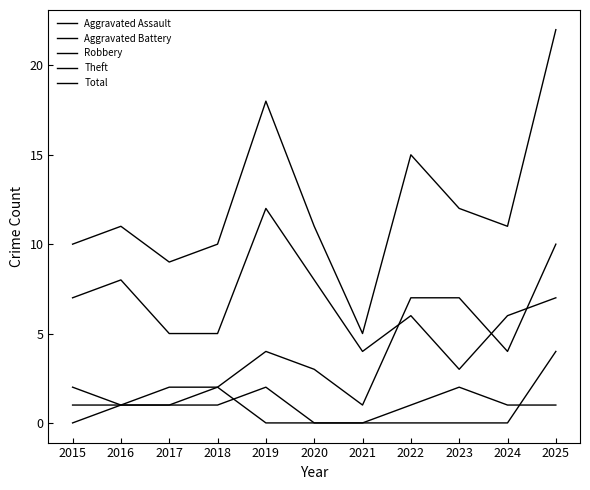

Which series has the largest range (max minus min)?

Total